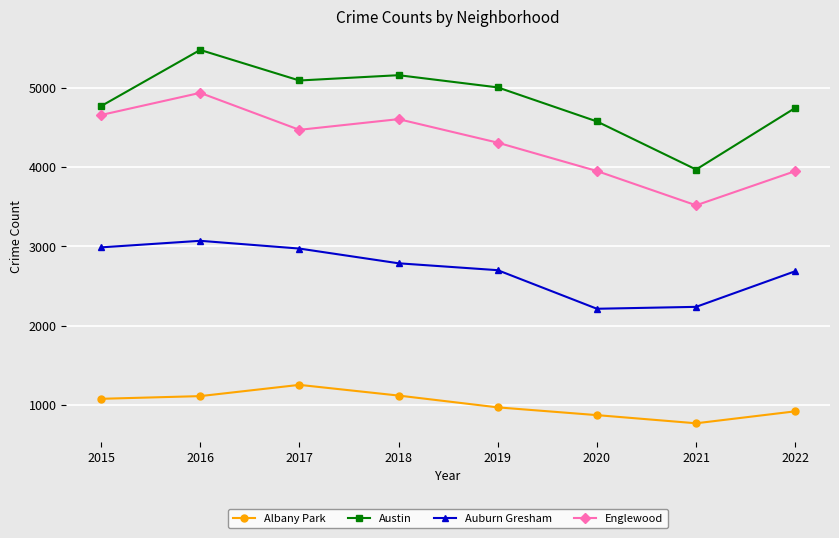

What is the difference between the highest and lowest values at 2019?

4040